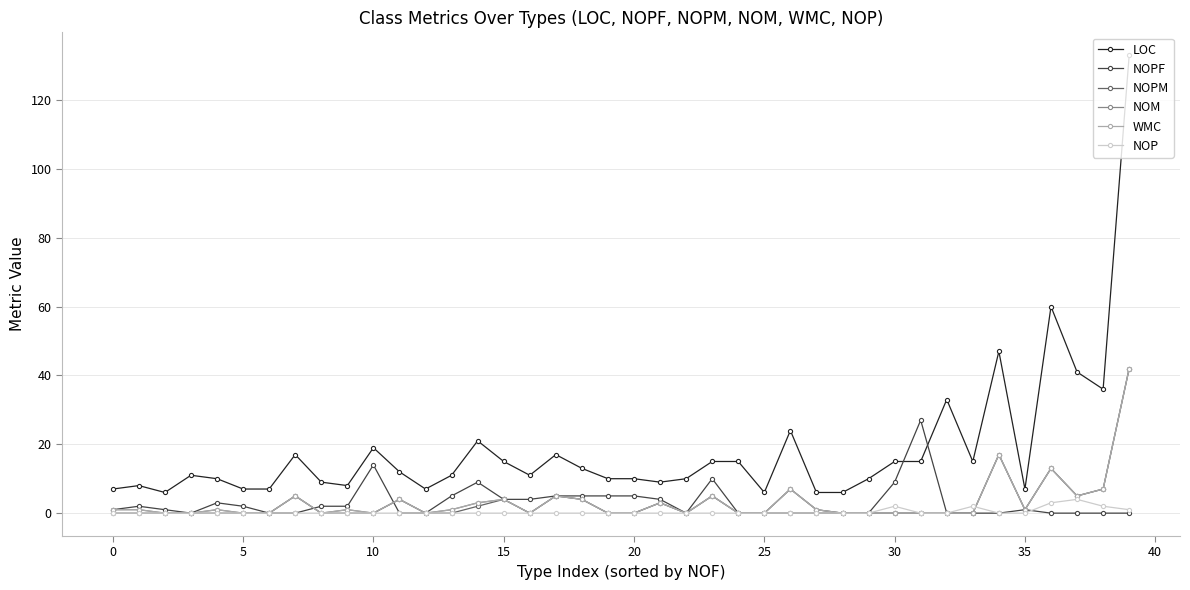

True or false: WMC and NOPF intersect in this chart.

True